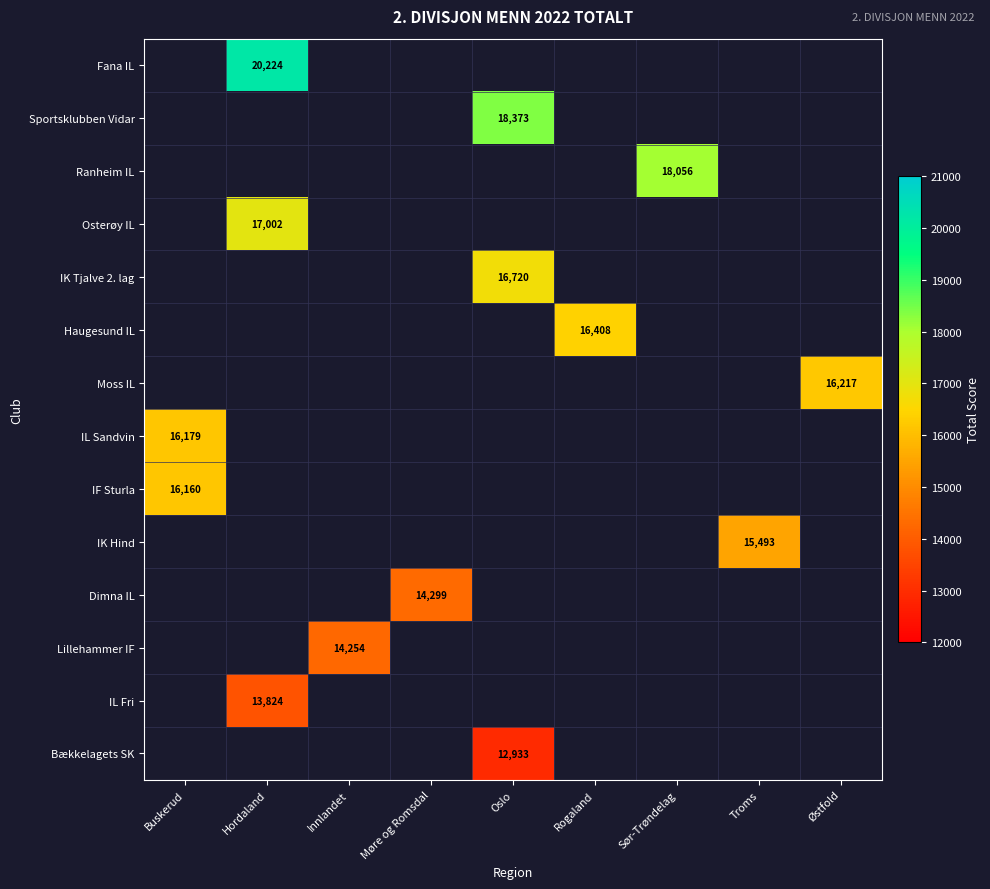

The IL Fri series shows 6869 at Hordaland. True or false?

False